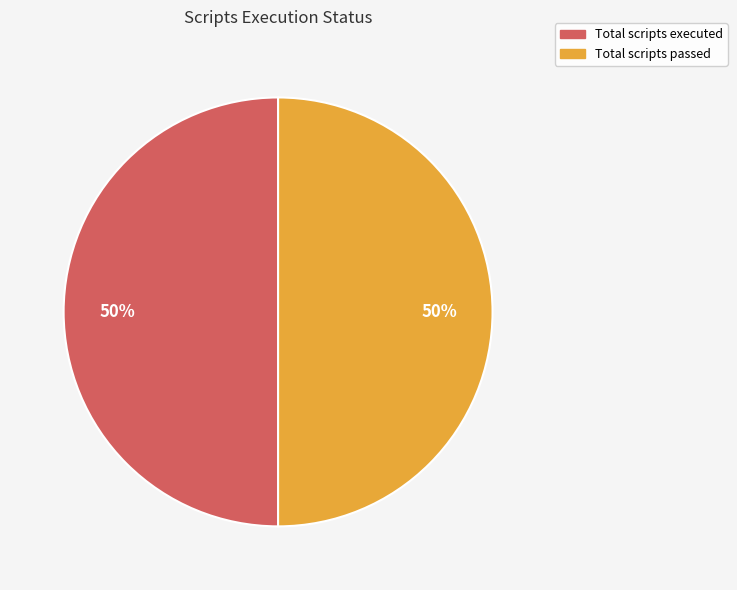

What percentage is the Total scripts executed slice, to the nearest percent?

50%